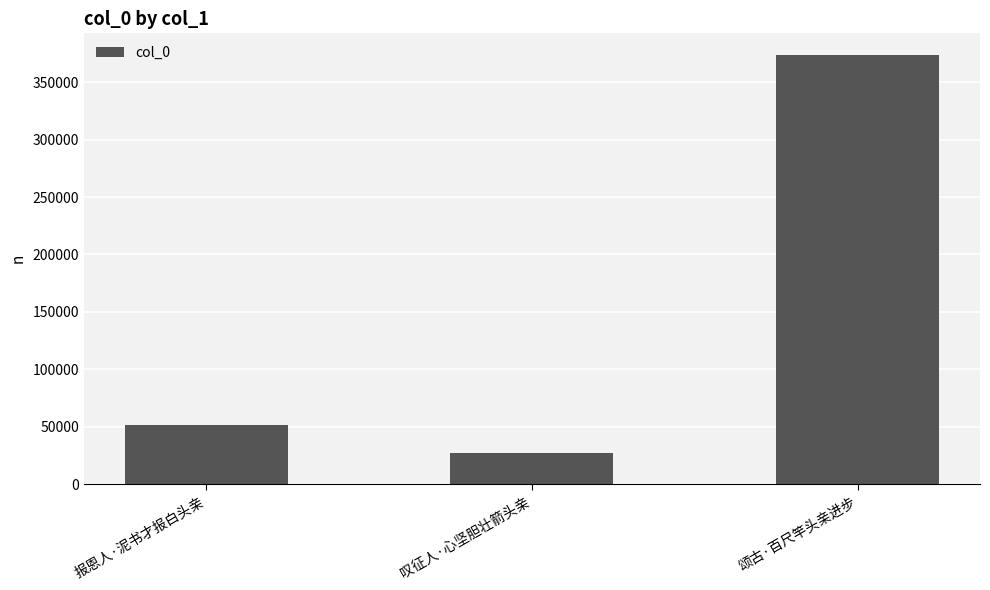

Reading right to left, list all the values displayed in this chart.

373836	27360	51852